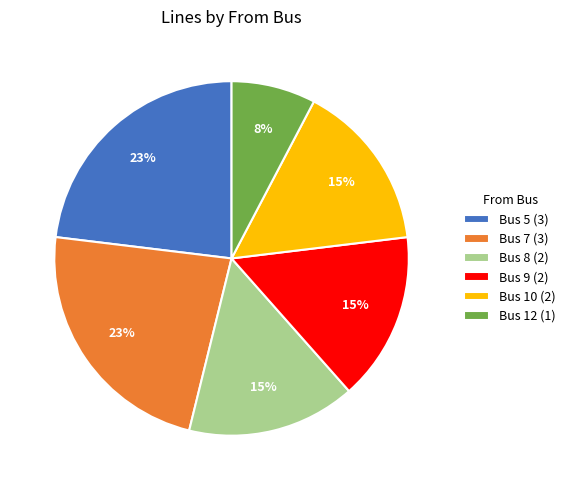

Does any single category account for the majority?

No